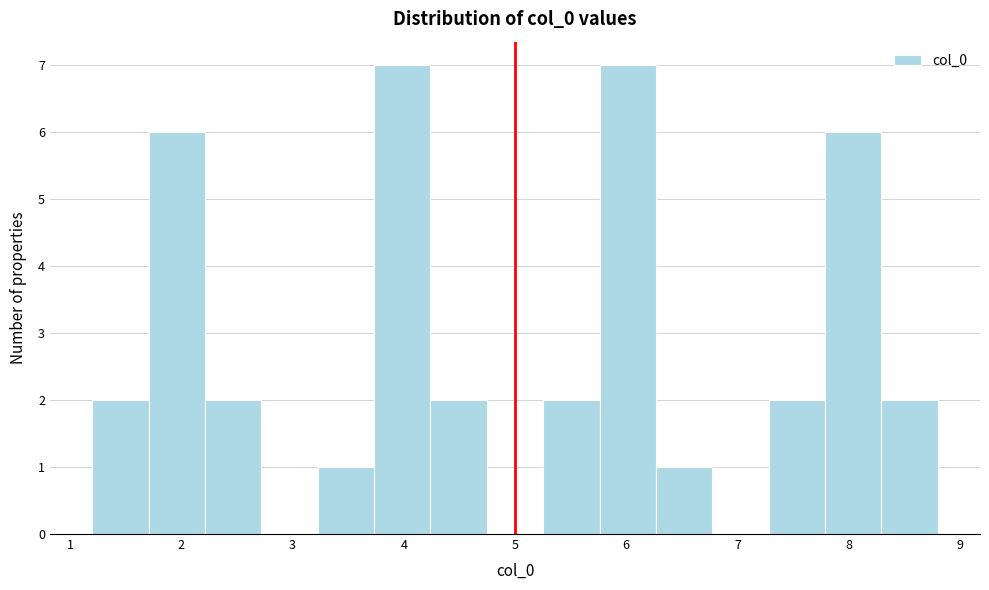

Reading left to right, transcribe this chart: for each bar, give the range it covers on the x-axis and its height. Neither the bar edges nor the heights are printed on the chart, so give them approximately, as read against the axes.

1.2 to 1.7: 2
1.7 to 2.2: 6
2.2 to 2.7: 2
2.7 to 3.2: 0
3.2 to 3.7: 1
3.7 to 4.2: 7
4.2 to 4.7: 2
4.7 to 5.3: 0
5.3 to 5.8: 2
5.8 to 6.3: 7
6.3 to 6.8: 1
6.8 to 7.3: 0
7.3 to 7.8: 2
7.8 to 8.3: 6
8.3 to 8.8: 2